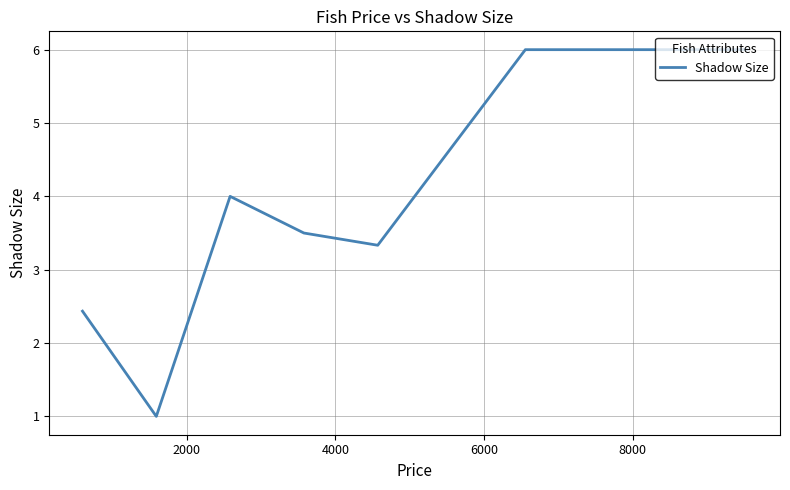

What is the difference between the maximum and minimum values?

5.0